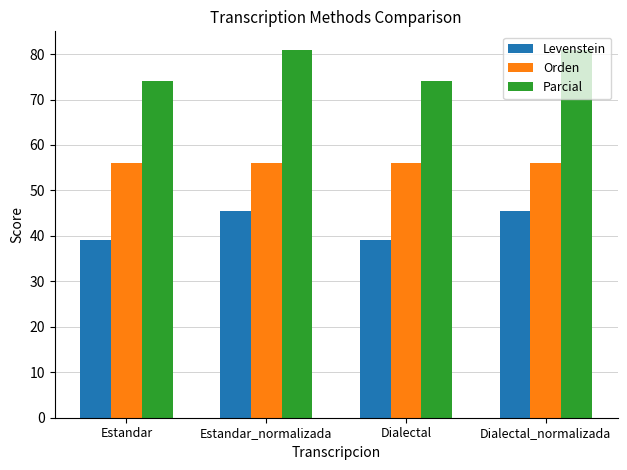

Rank the series by their average value, from lowest to highest.

Levenstein, Orden, Parcial